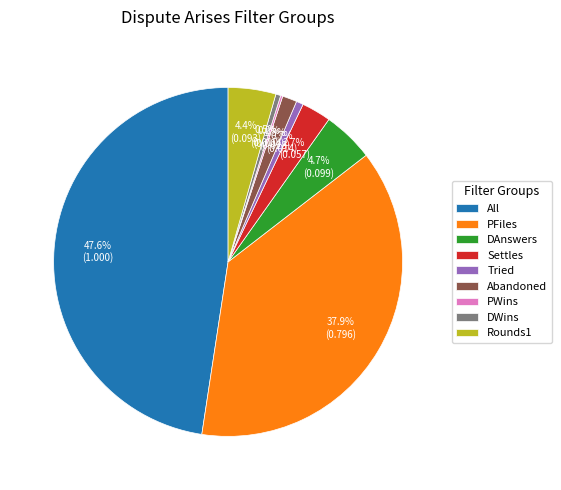

Is there any slice that represents more than half of the pie?

No